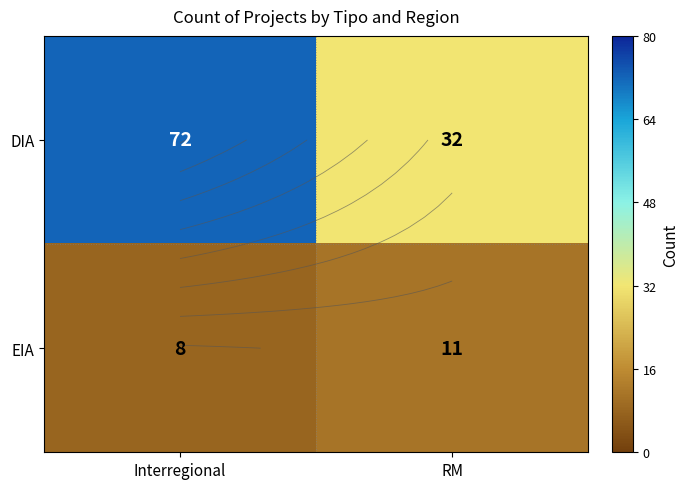

Rank the series by their average value, from lowest to highest.

EIA, DIA